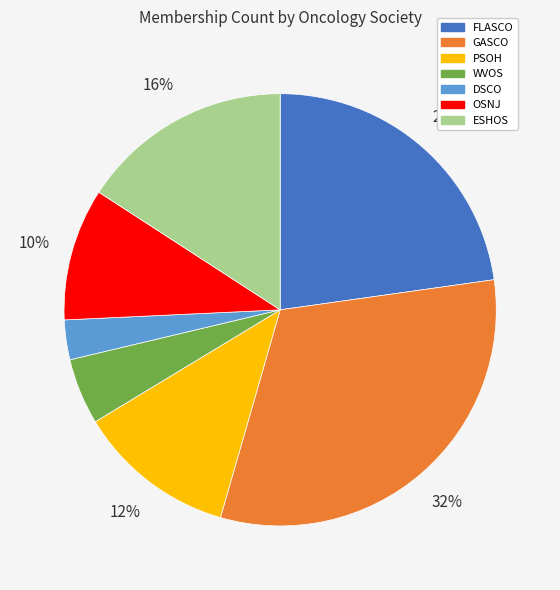

Is there any slice that represents more than half of the pie?

No